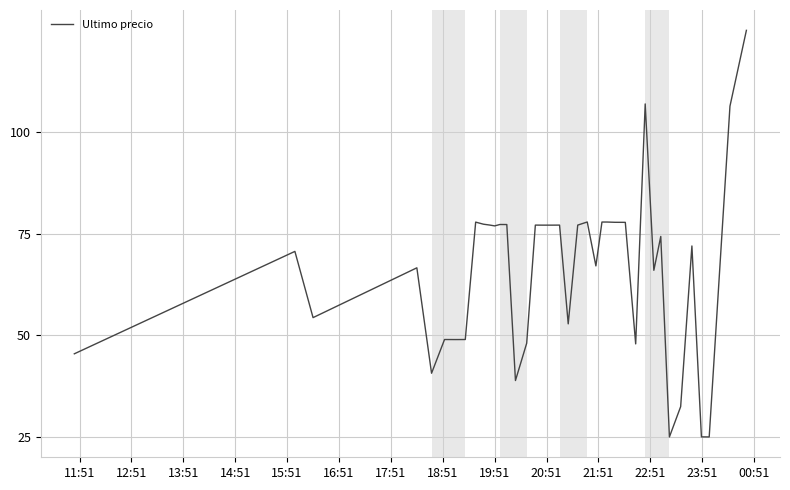

What is the smallest value displayed?

25.0